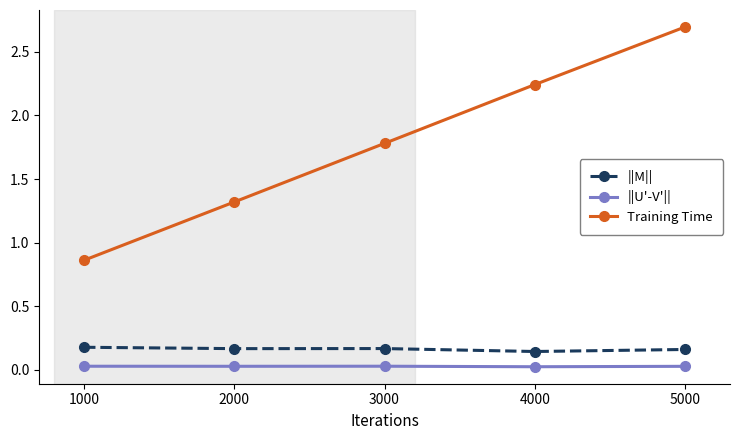

What is the average value of the Training Time series?

1.8